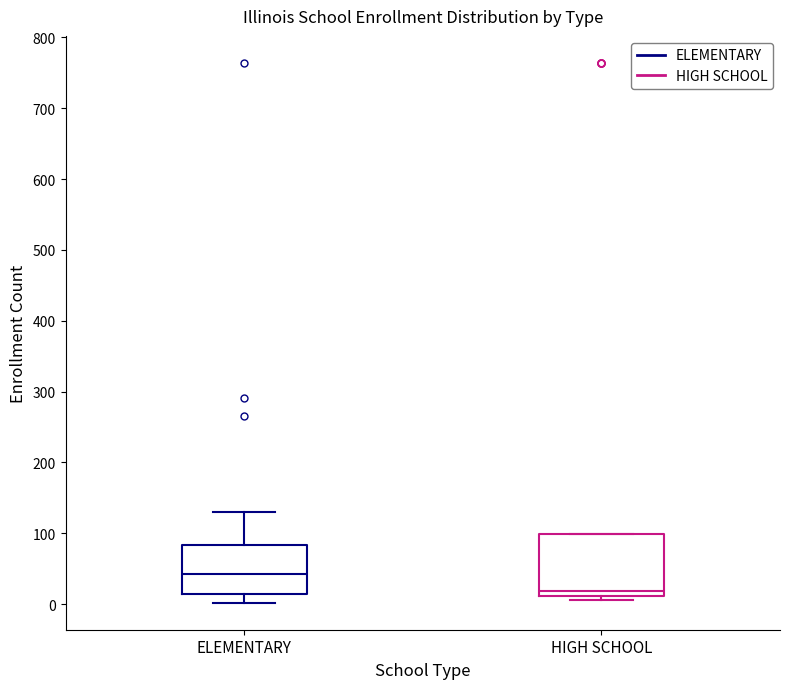

Where is the lower edge of the box for HIGH SCHOOL on the y-axis? The values are not printed on the chart, so give them approximately, as read against the axis.

10